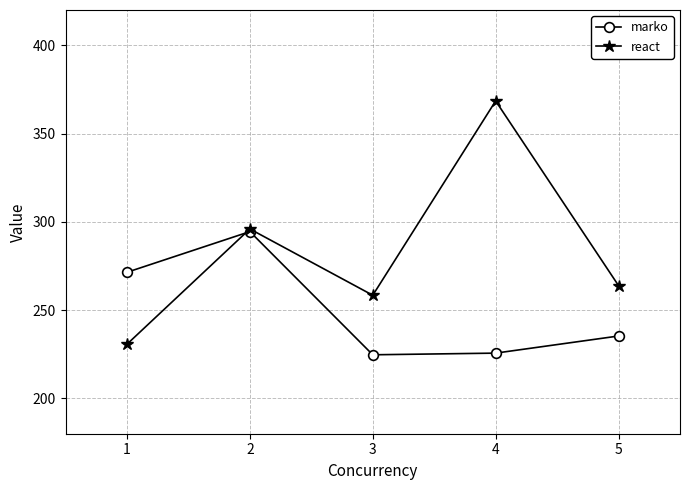

What is the total value across all series at 3?

483.1